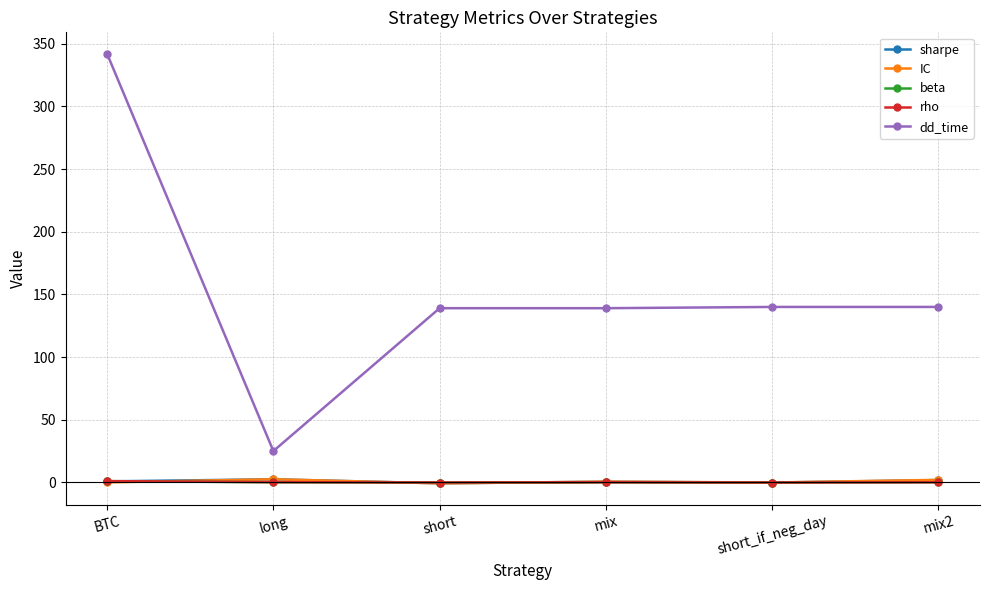

At how many categories does at least one series exceed 251?

1